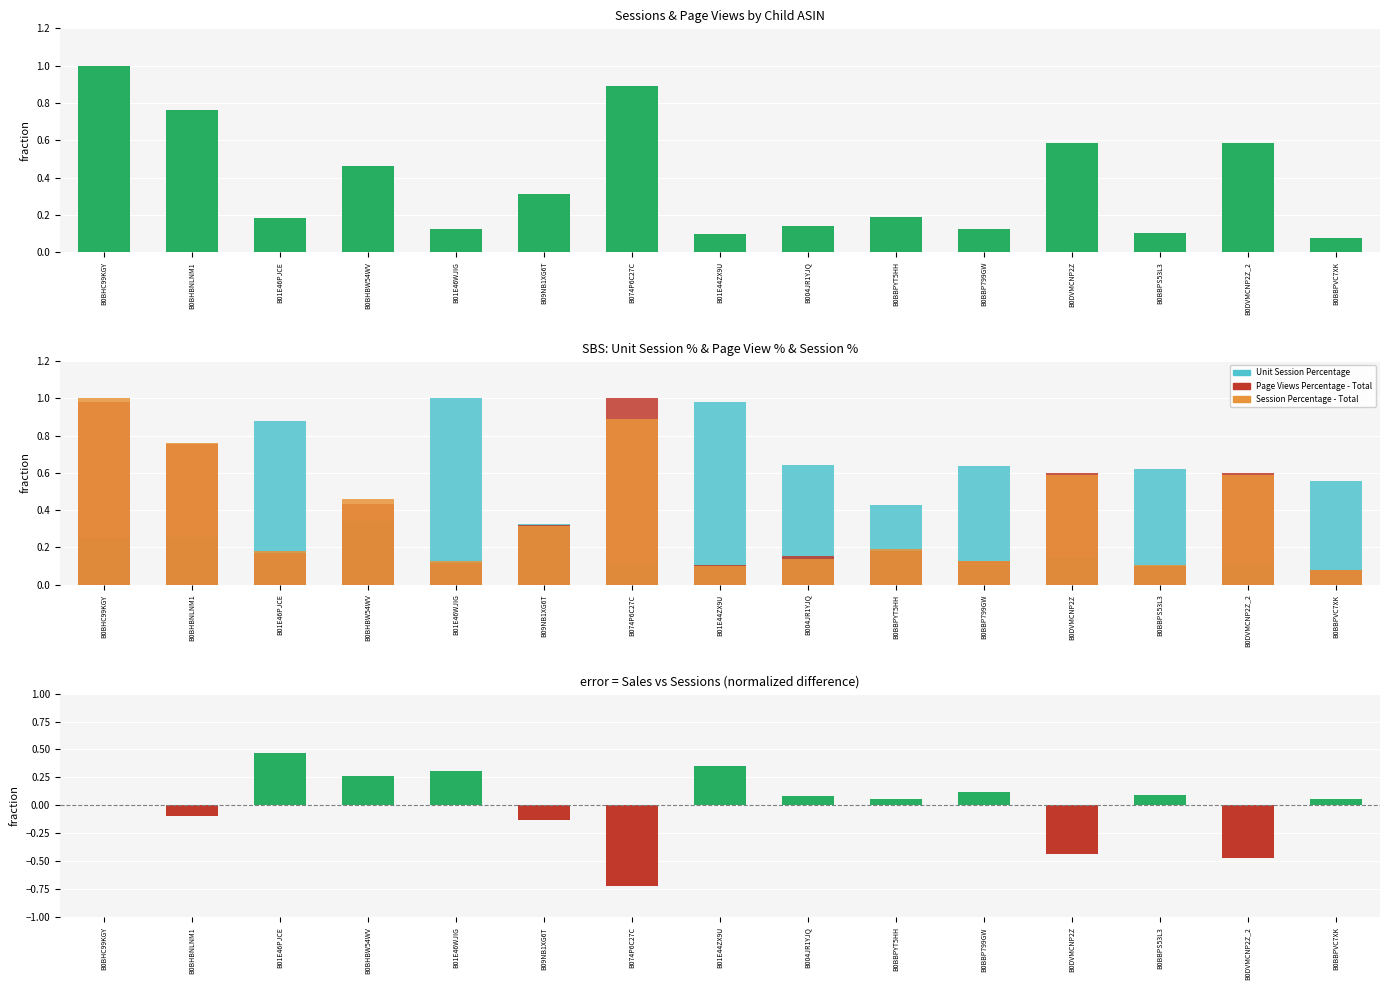

Where does the Ordered Product Sales - Sessions (normalized diff) series first go above 0?

B01E46PJCE